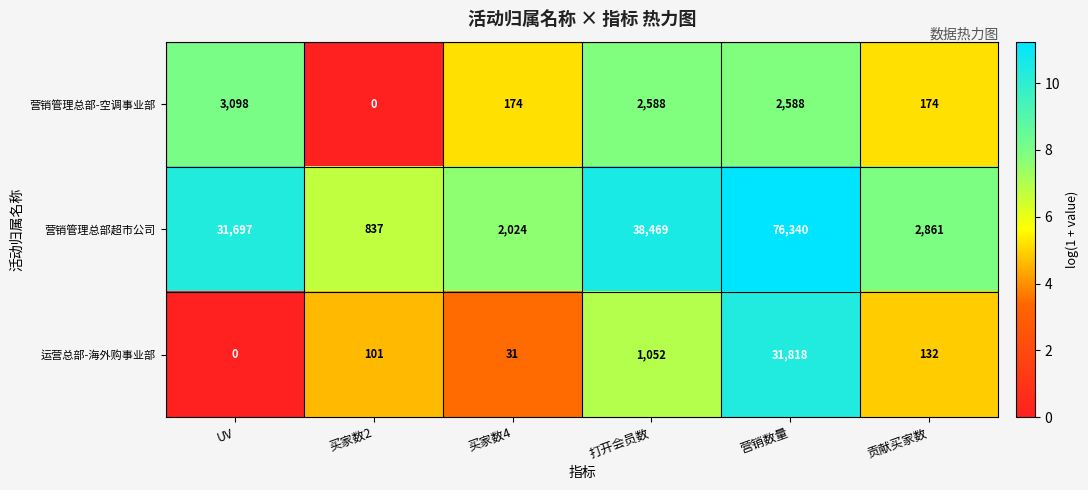

What is the difference between the 营销管理总部超市公司 values at 打开会员数 and 营销数量?

37871